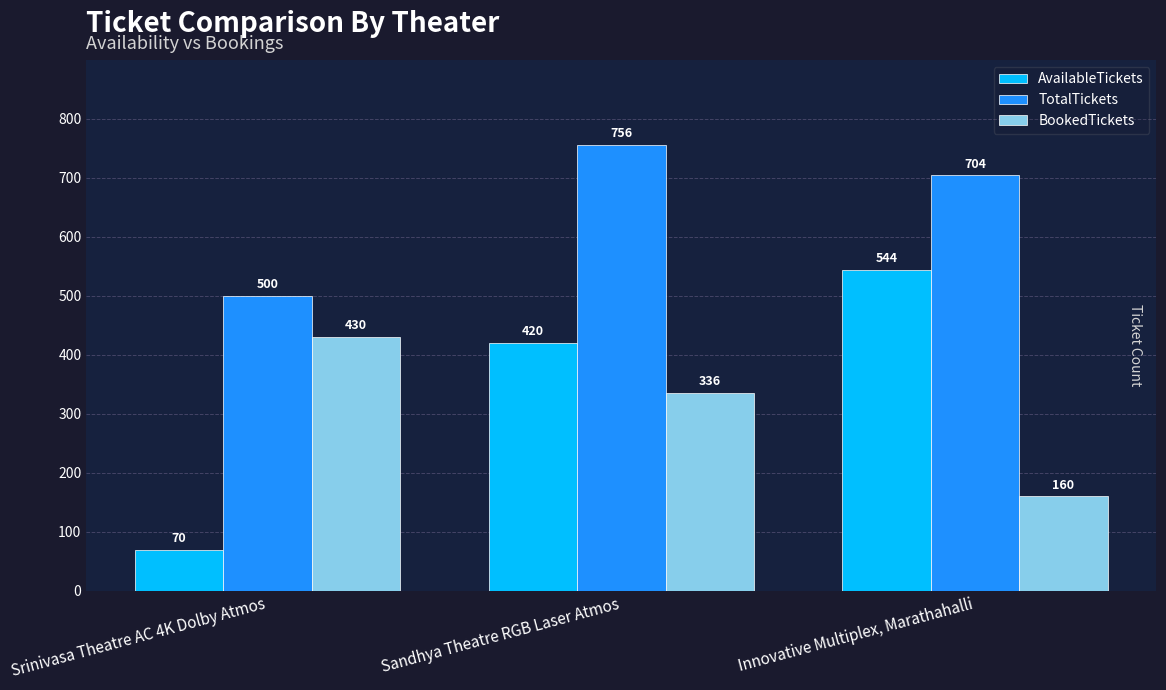

Between Srinivasa Theatre AC 4K Dolby Atmos and Innovative Multiplex, Marathahalli, which series saw the biggest shift?

AvailableTickets